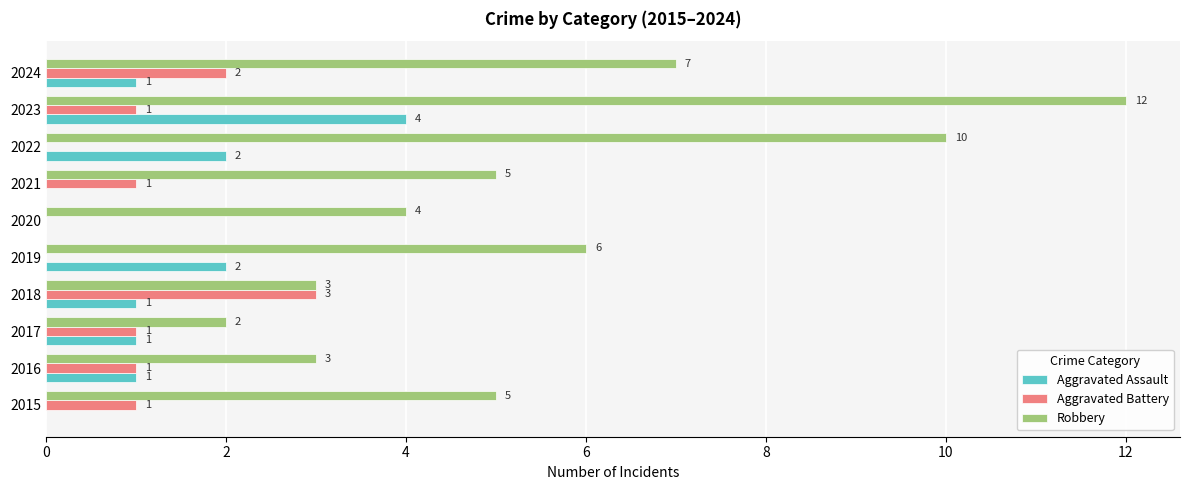

At which label does Robbery reach its peak?

2023